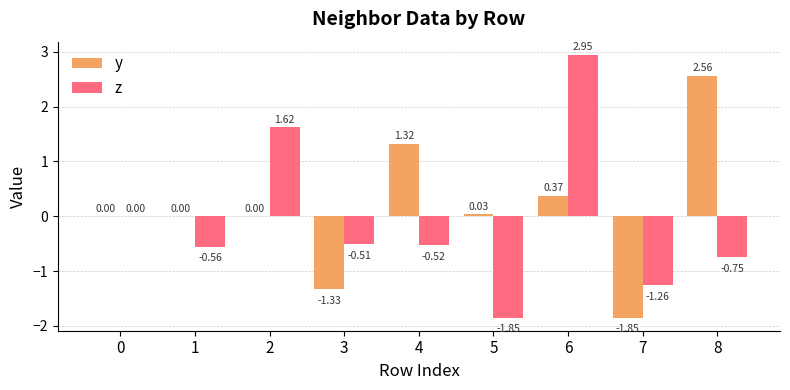

At which category is the sum across all series the highest?

6